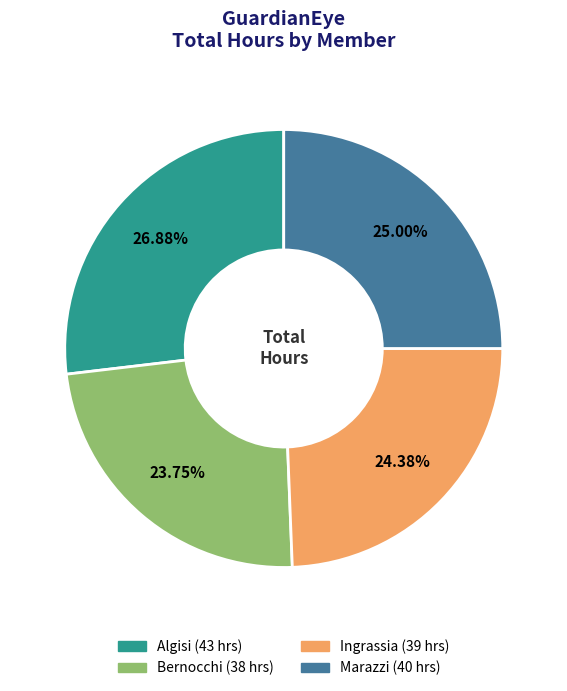

Which category has the biggest portion of the pie?

Algisi